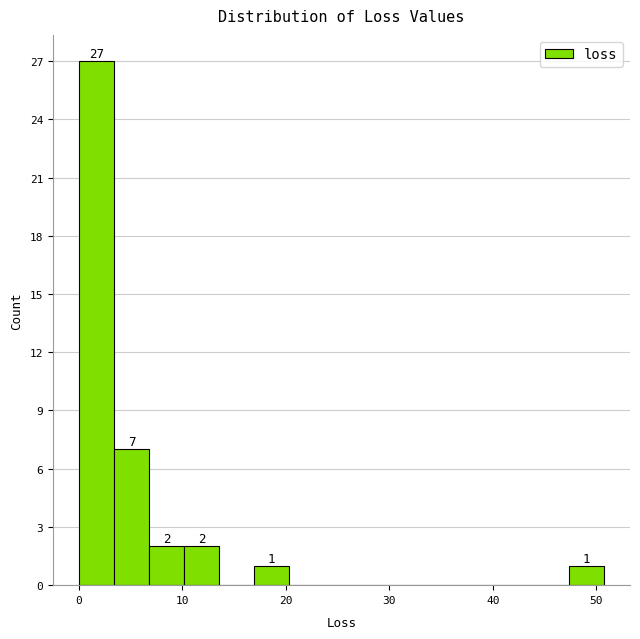

Read against the x-axis, roughly where is the centre of the tallest bar?

2